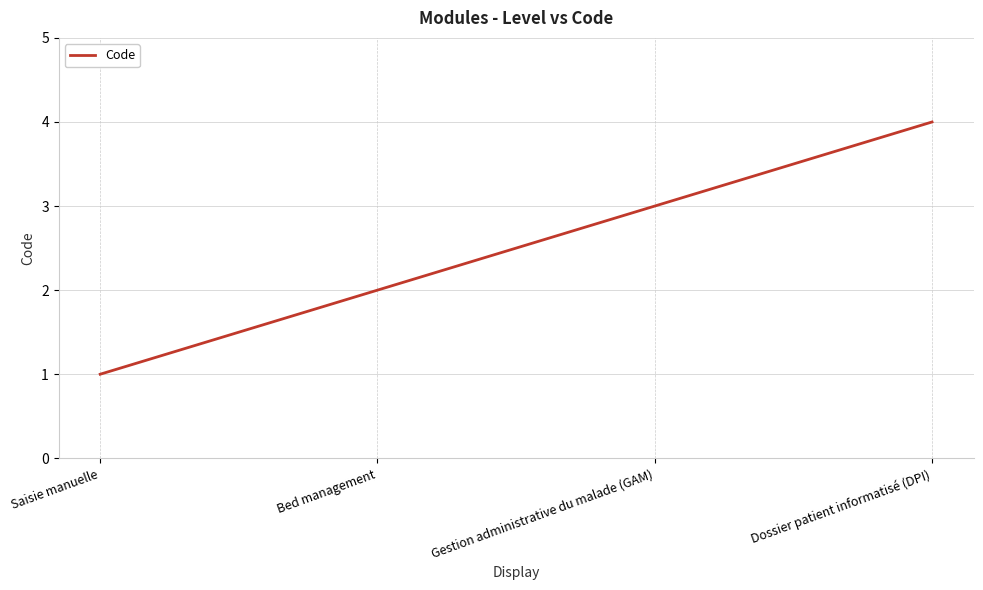

True or false: the data has more than 1 interior local peaks.

False